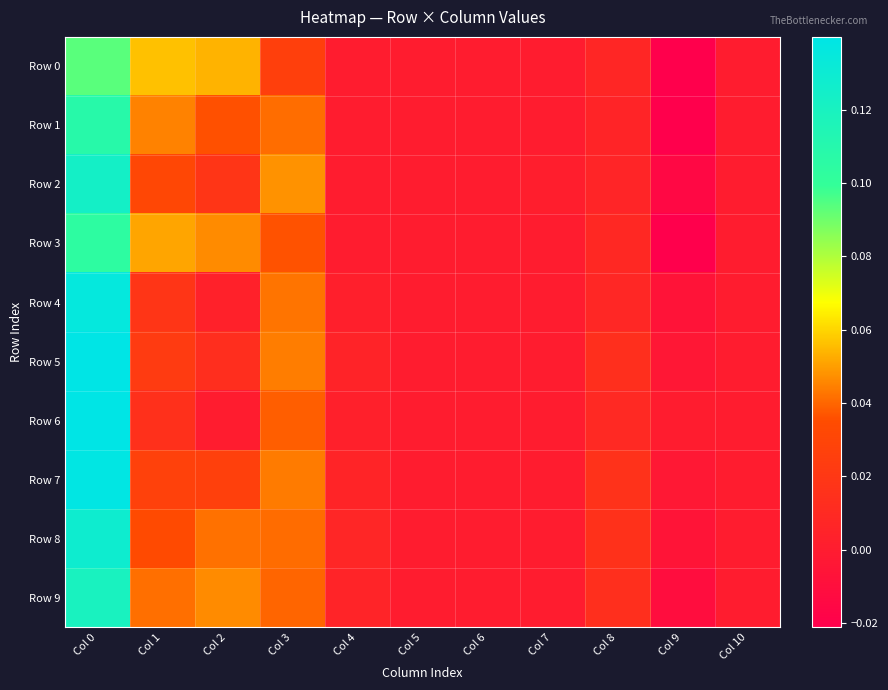

Which has a higher value, Col 9 or Col 7?

Col 7